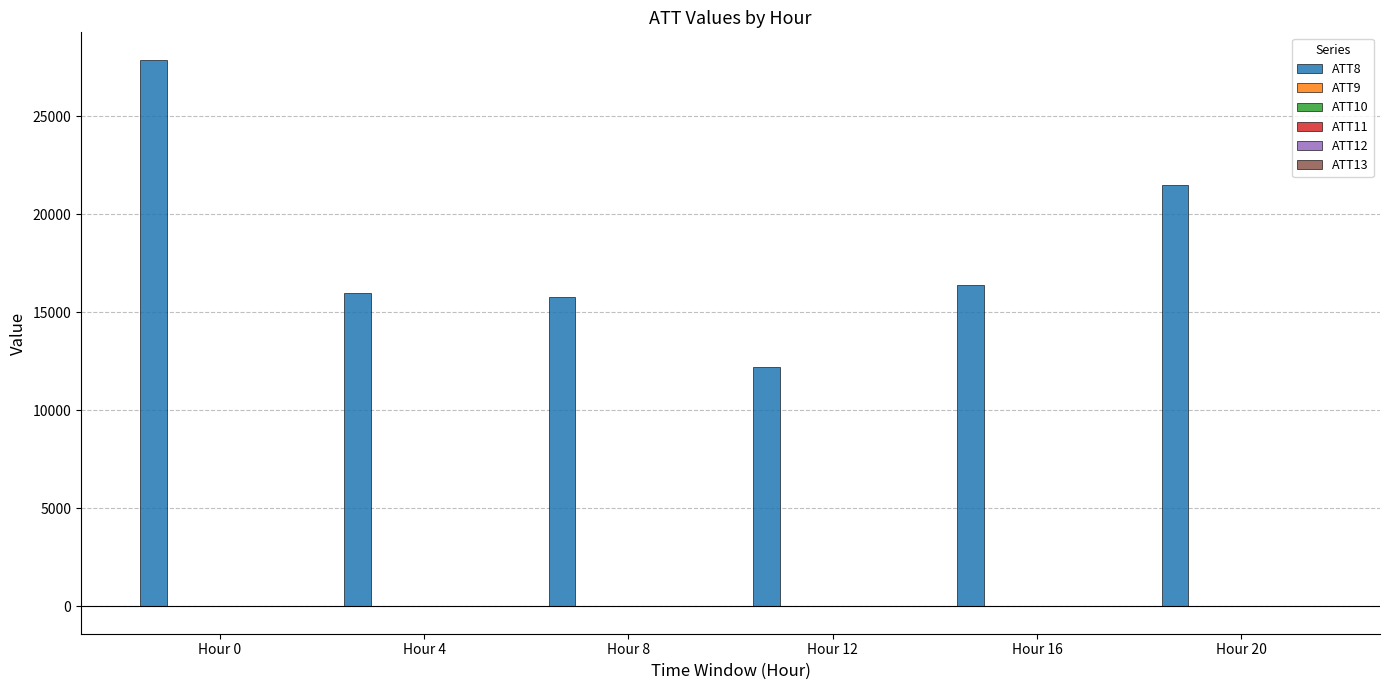

Which series has the largest total across all categories?

ATT8